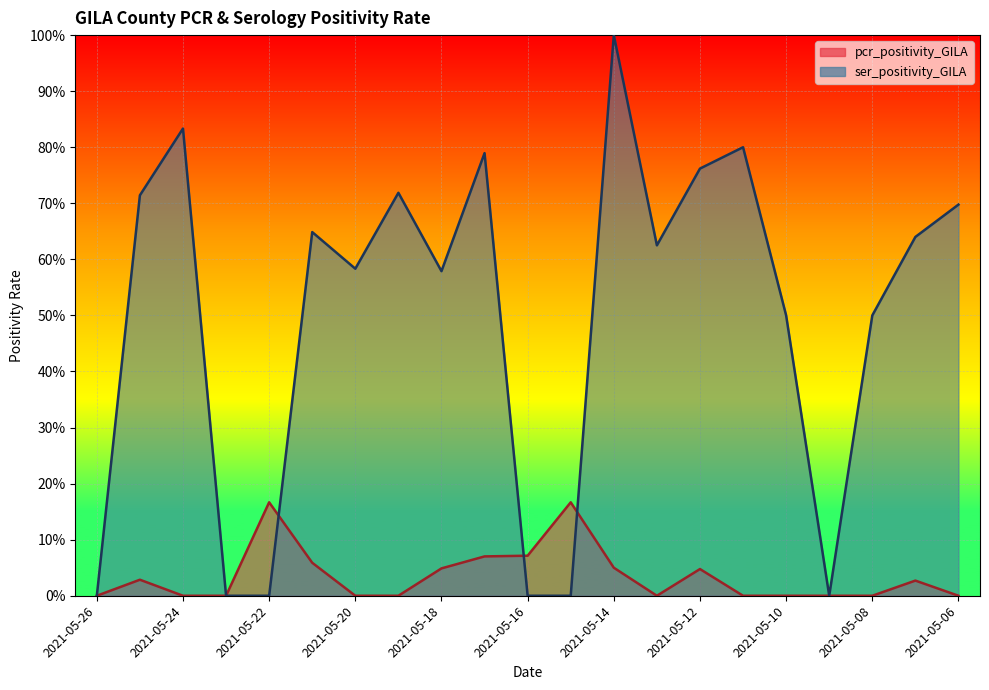

Which series changed the most between 2021-05-23 and 2021-05-15?

pcr_positivity_GILA